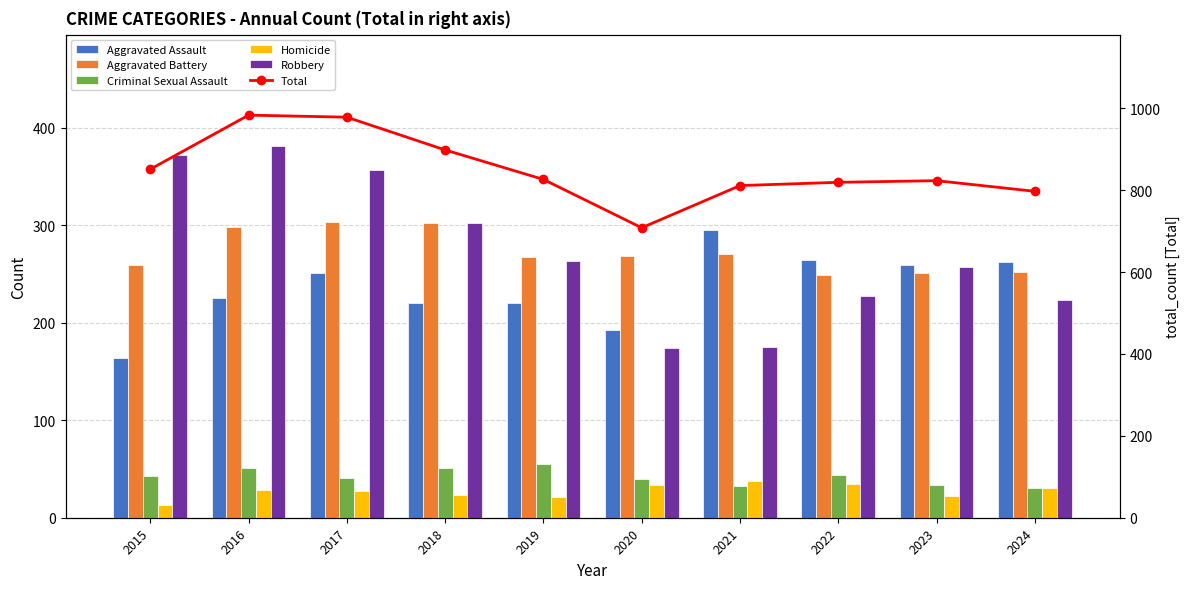

True or false: Aggravated Assault has a value of 164 at 2015.

True